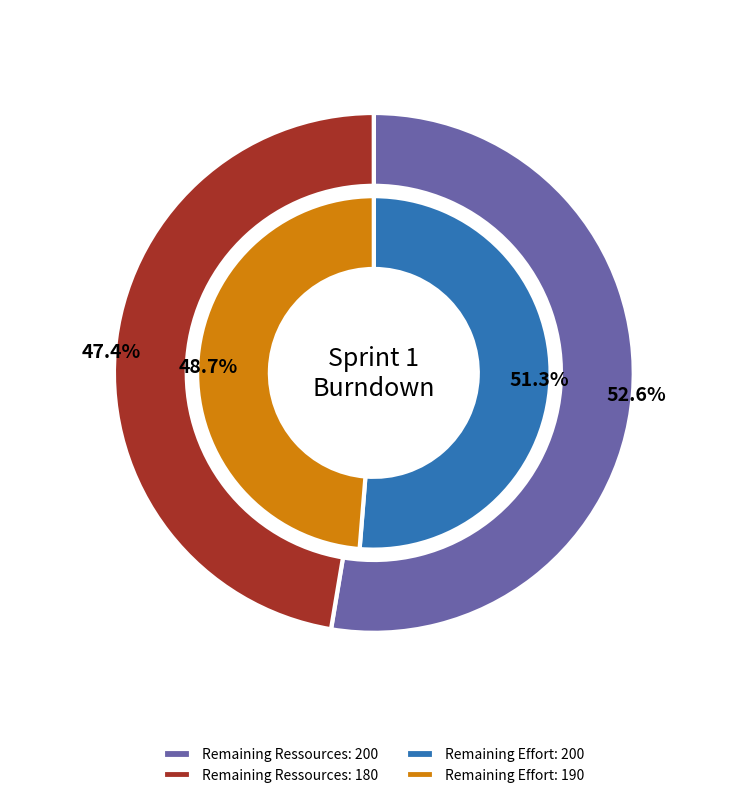

What is the total percentage of 190 and 200?

100.0%